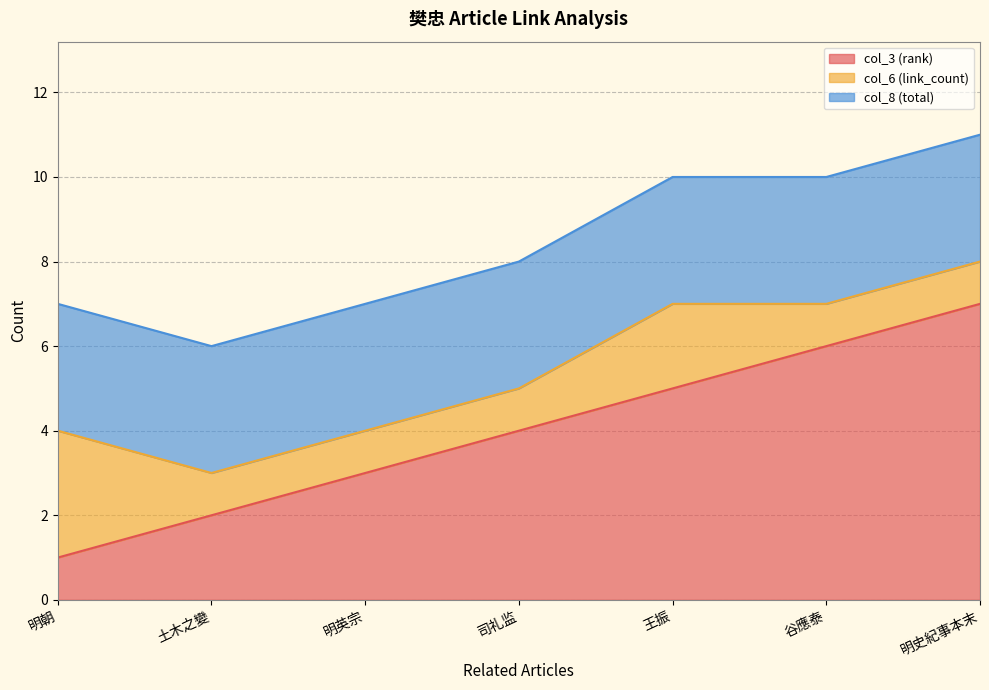

What is the total value across all series at 谷應泰?

10